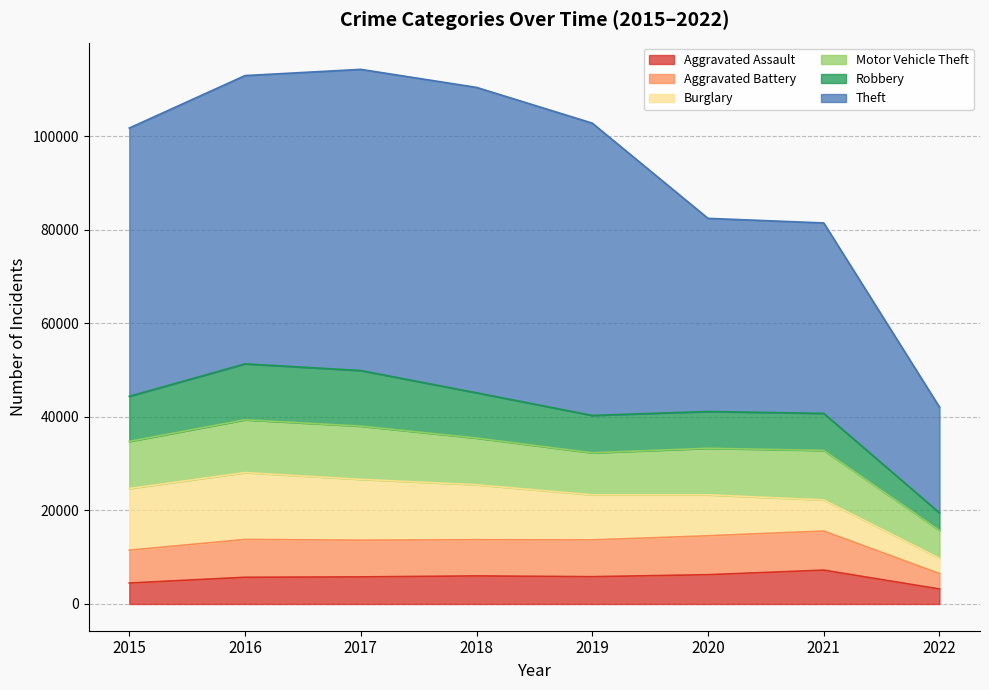

Between 2020 and 2015, which is larger?

2020